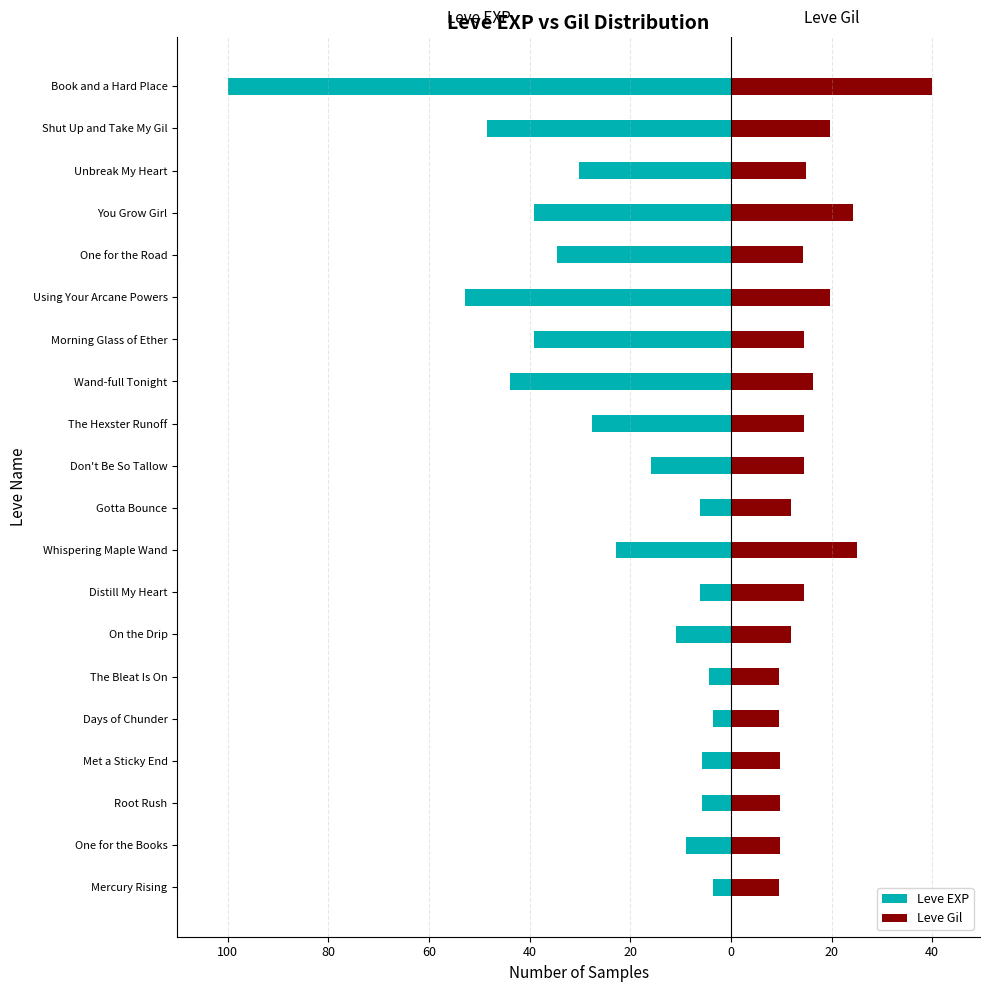

Reading left to right, what are all the values shown in this chart?

Leve EXP: -3.5	-9.0	-5.8	-5.8	-3.5	-4.3	-10.9	-6.2	-22.9	-6.2	-15.8	-27.6	-43.8	-39.2	-52.8	-34.6	-39.2	-30.2	-48.4	-100.0
Leve Gil: 9.7	9.7	9.7	9.8	9.6	9.6	11.9	14.4	25.0	12.0	14.5	14.4	16.3	14.4	19.7	14.4	24.3	15.0	19.7	40.0